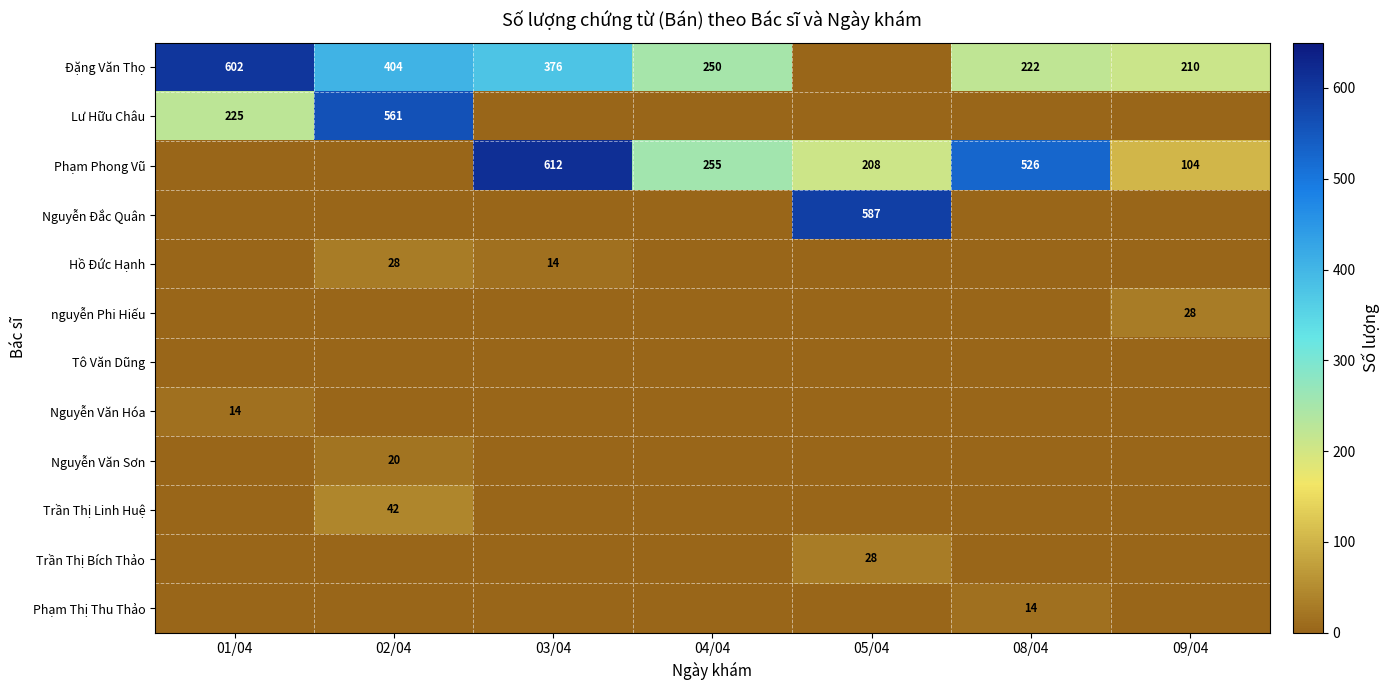

What is the sum of the Đặng Văn Thọ values at 02/04 and 03/04?

780